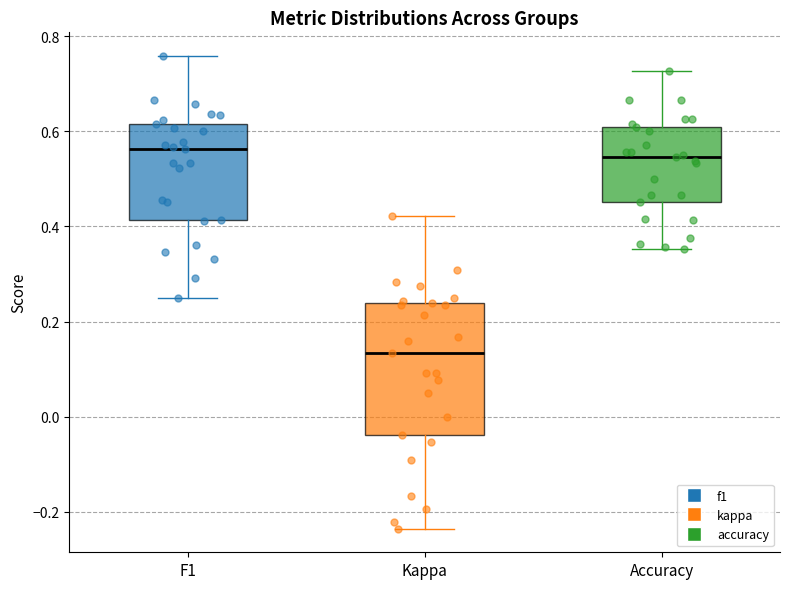

Comparing the boxes themselves (not the whiskers), which one is the tallest?

Kappa